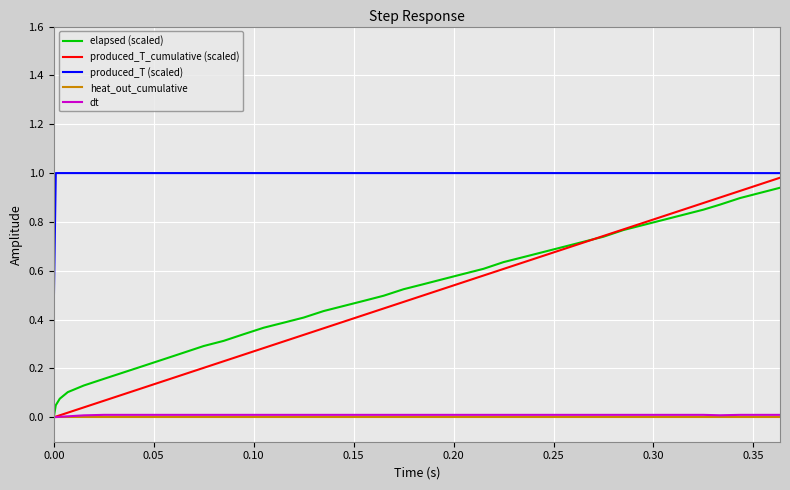

True or false: dt and produced_T (scaled) cross at least once.

False